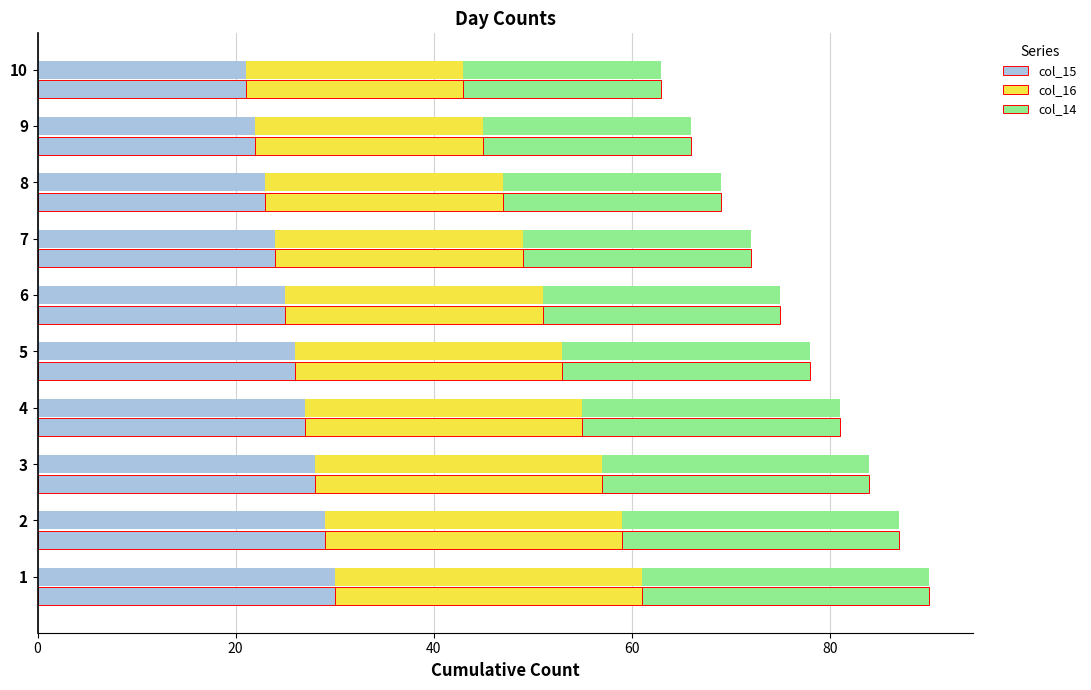

How many bars are there in total?

30